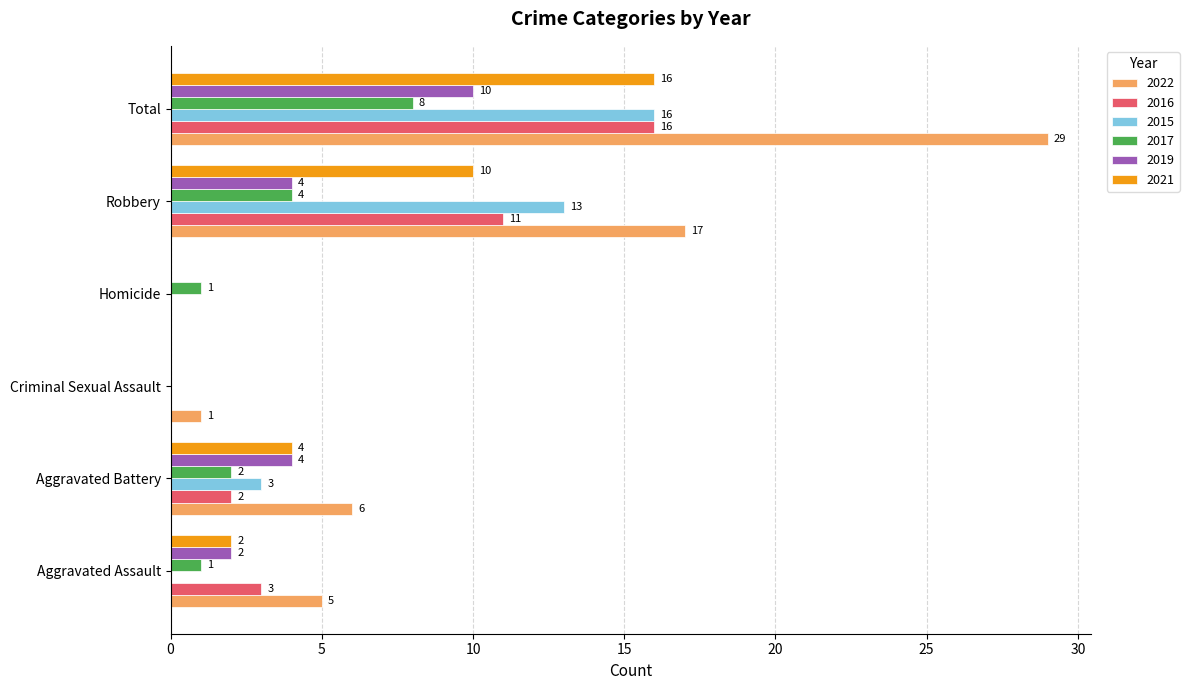

How many data points does each series have?

6